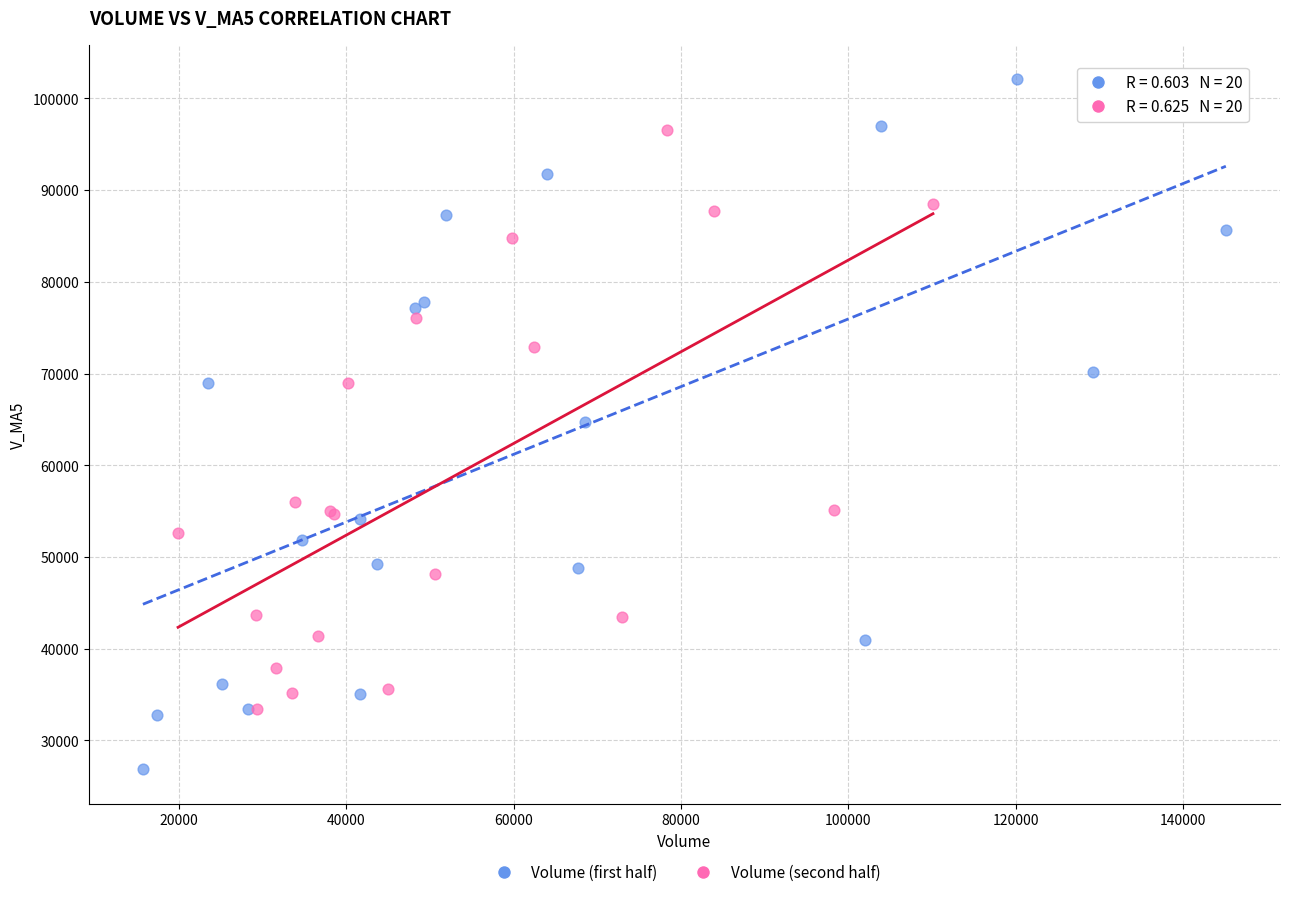

Which series reaches the minimum Y coordinate?

Volume (first half)